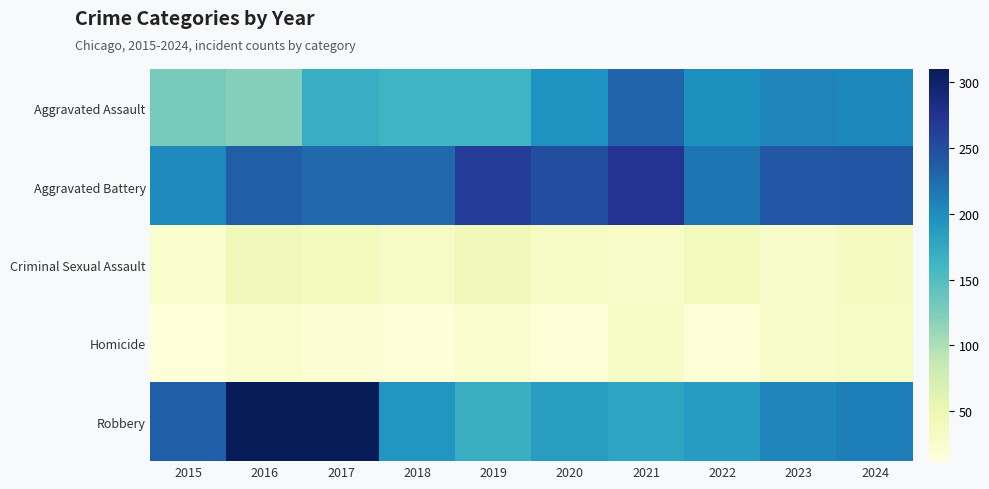

Reading left to right, list all the values displayed in this chart.

Aggravated Assault: 2015=128	2016=121	2017=170	2018=163	2019=163	2020=197	2021=230	2022=199	2023=207	2024=205
Aggravated Battery: 2015=203	2016=235	2017=228	2018=228	2019=264	2020=249	2021=273	2022=219	2023=241	2024=243
Criminal Sexual Assault: 2015=22	2016=40	2017=38	2018=30	2019=41	2020=30	2021=27	2022=39	2023=25	2024=35
Homicide: 2015=12	2016=23	2017=18	2018=15	2019=24	2020=16	2021=30	2022=16	2023=28	2024=31
Robbery: 2015=235	2016=310	2017=309	2018=193	2019=167	2020=186	2021=179	2022=187	2023=206	2024=212